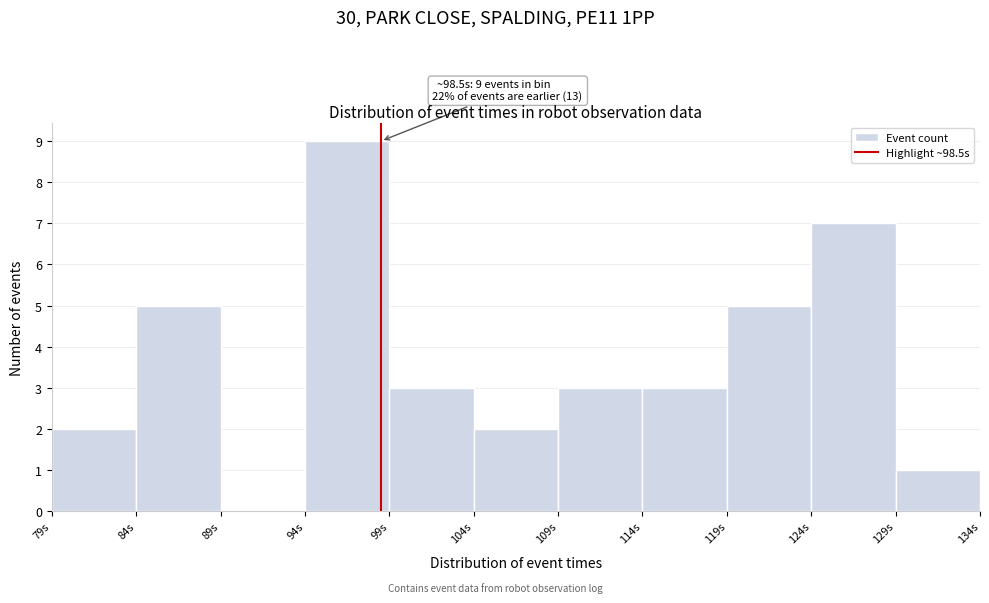

Over which range of the x-axis is the bar tallest?

94 to 99